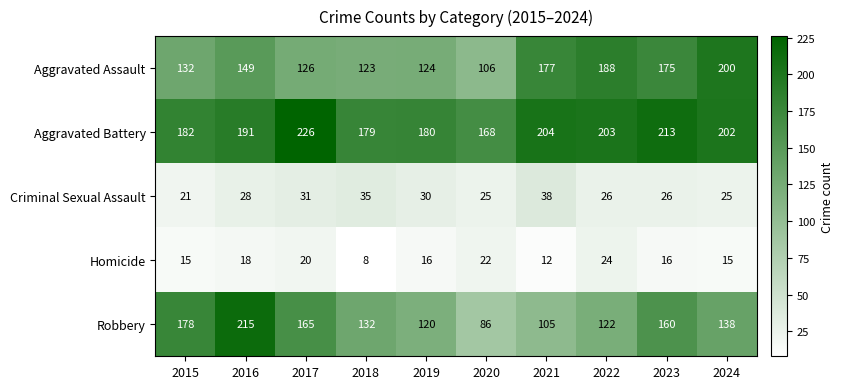

What is the difference between the Aggravated Assault values at 2024 and 2023?

25